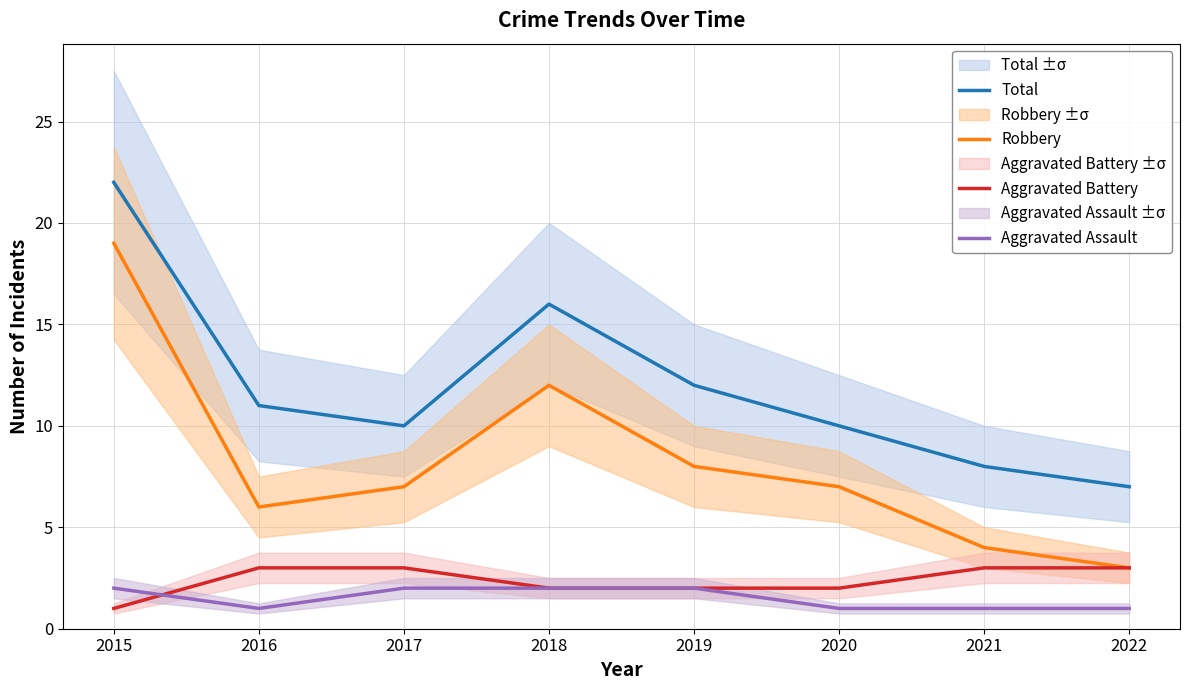

Reading left to right, list all the values displayed in this chart.

Total: 2015=22	2016=11	2017=10	2018=16	2019=12	2020=10	2021=8	2022=7
Robbery: 2015=19	2016=6	2017=7	2018=12	2019=8	2020=7	2021=4	2022=3
Aggravated Battery: 2015=1	2016=3	2017=3	2018=2	2019=2	2020=2	2021=3	2022=3
Aggravated Assault: 2015=2	2016=1	2017=2	2018=2	2019=2	2020=1	2021=1	2022=1